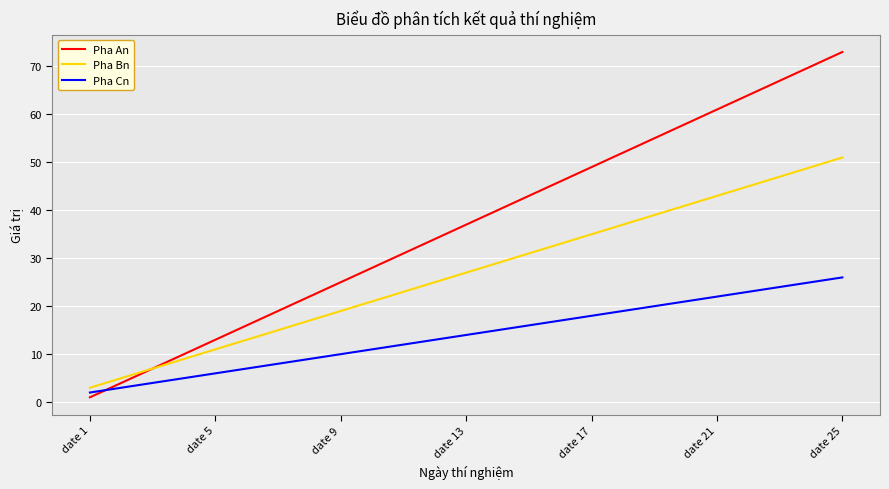

Which series has the largest range (max minus min)?

Pha An